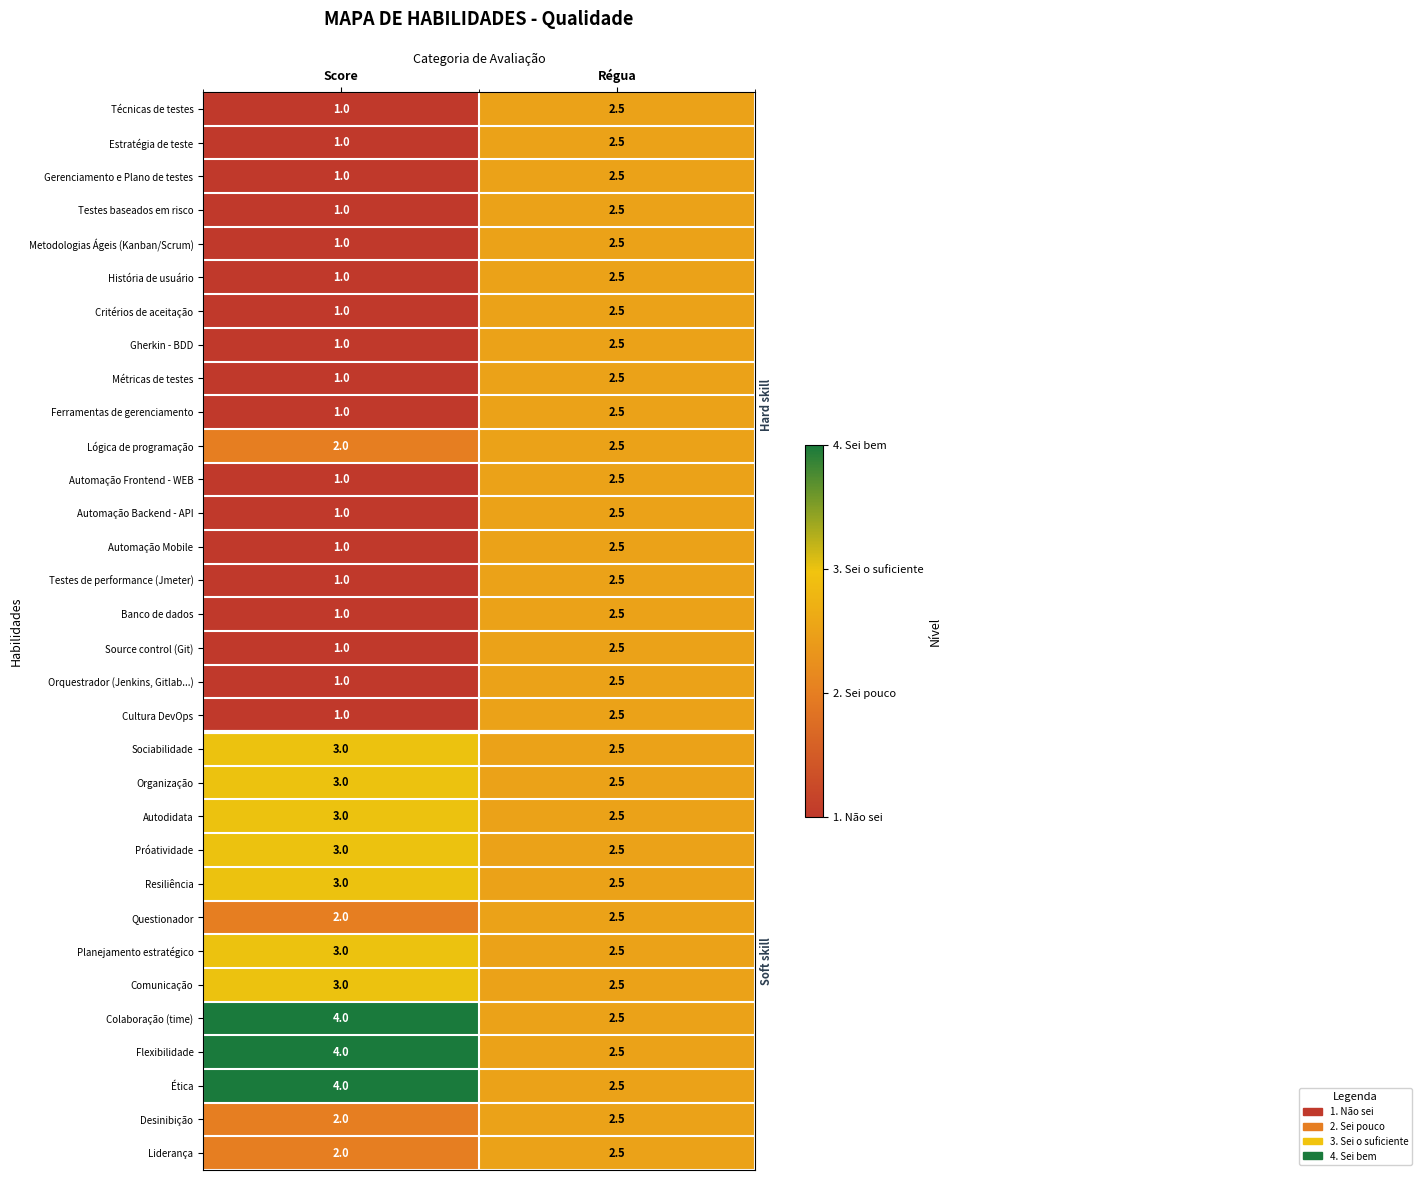

What value does the Gherkin - BDD series have at Régua?

2.5